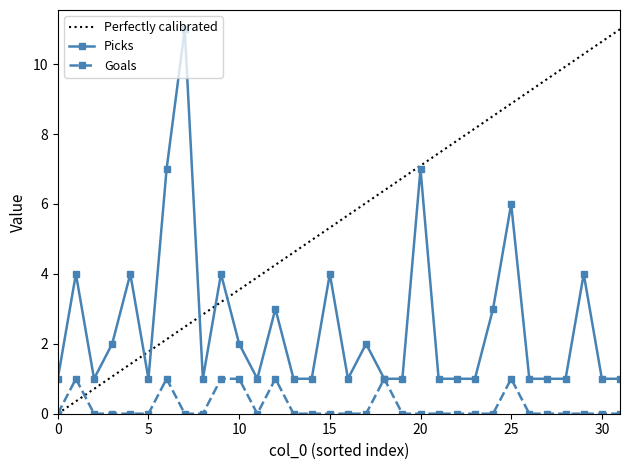

True or false: Goals and Picks intersect in this chart.

False